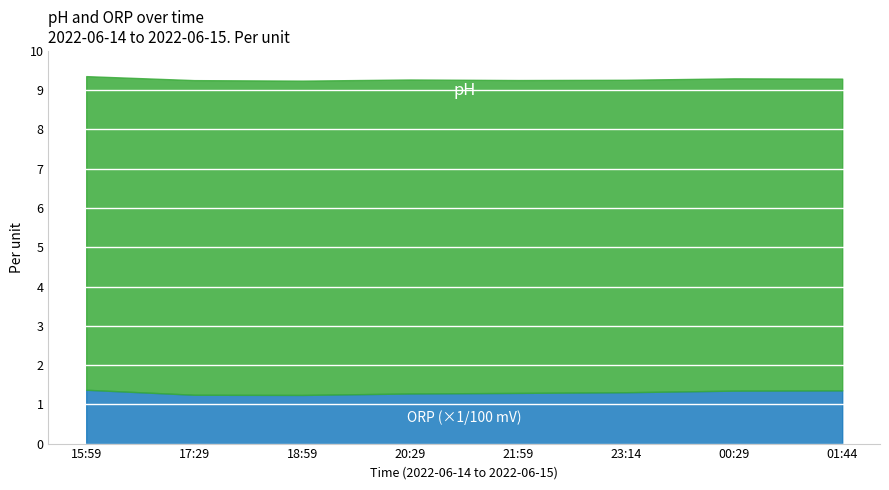

What position from the left is 2022-06-14 23:14?

6